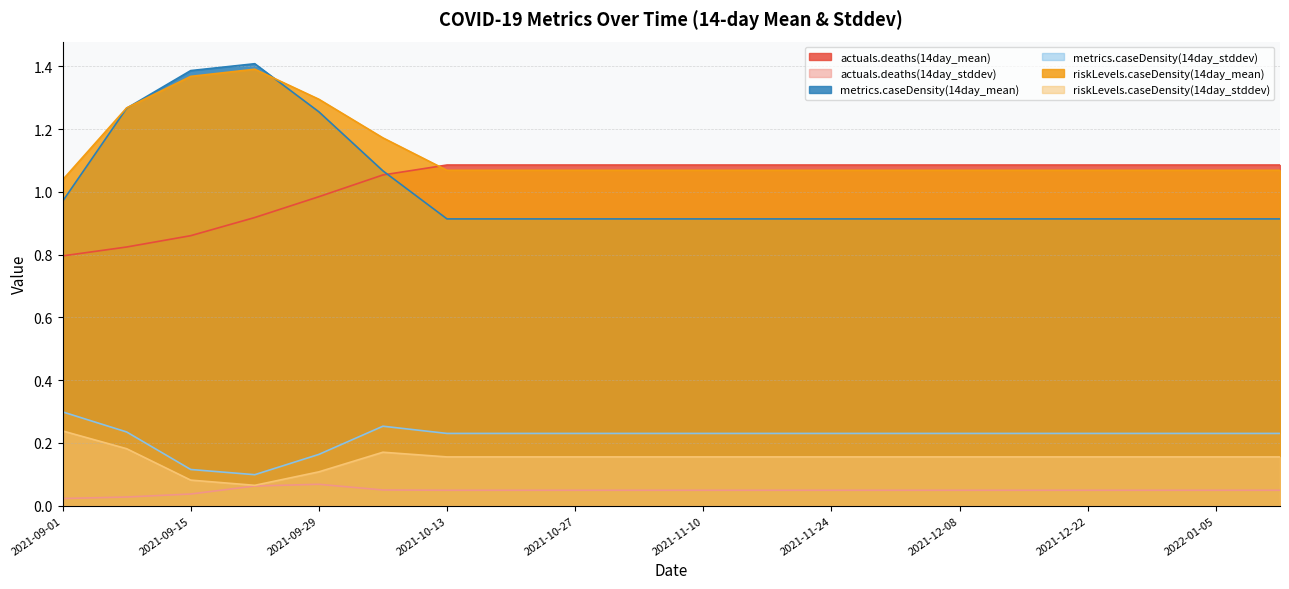

What is the total value across all series at 2021-12-29?

3.5